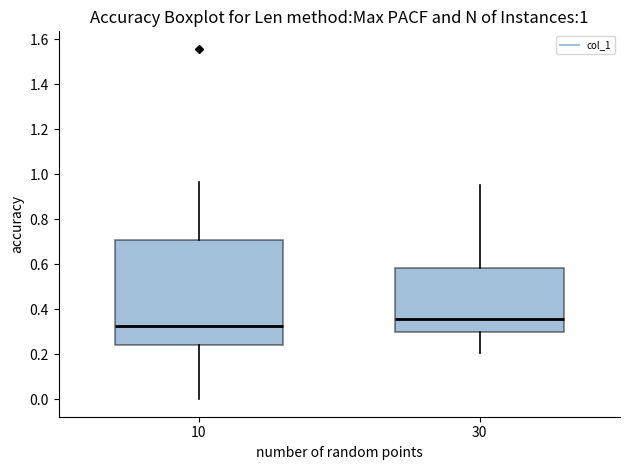

Which box is the tallest, from its lower edge to its upper edge?

10